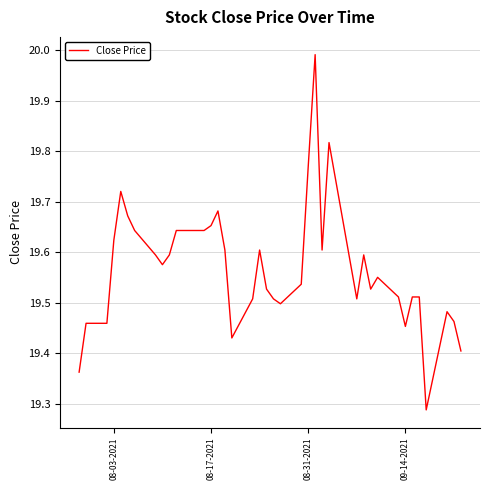

What is the difference between the maximum and minimum values?

0.7